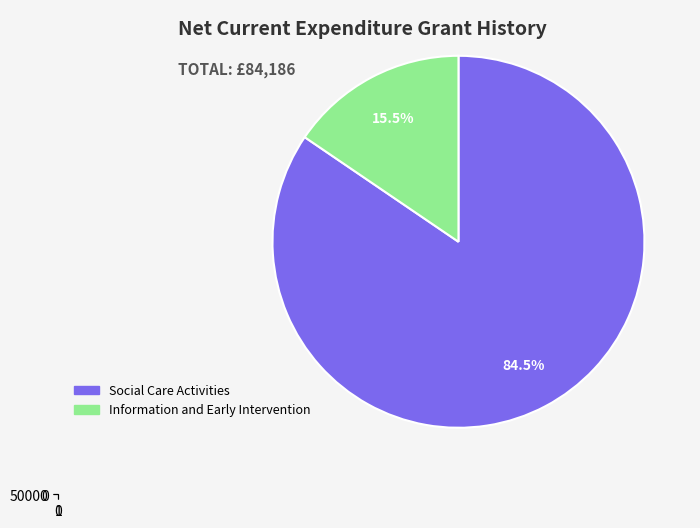

Which series has the widest spread of values?

Social Care Activities